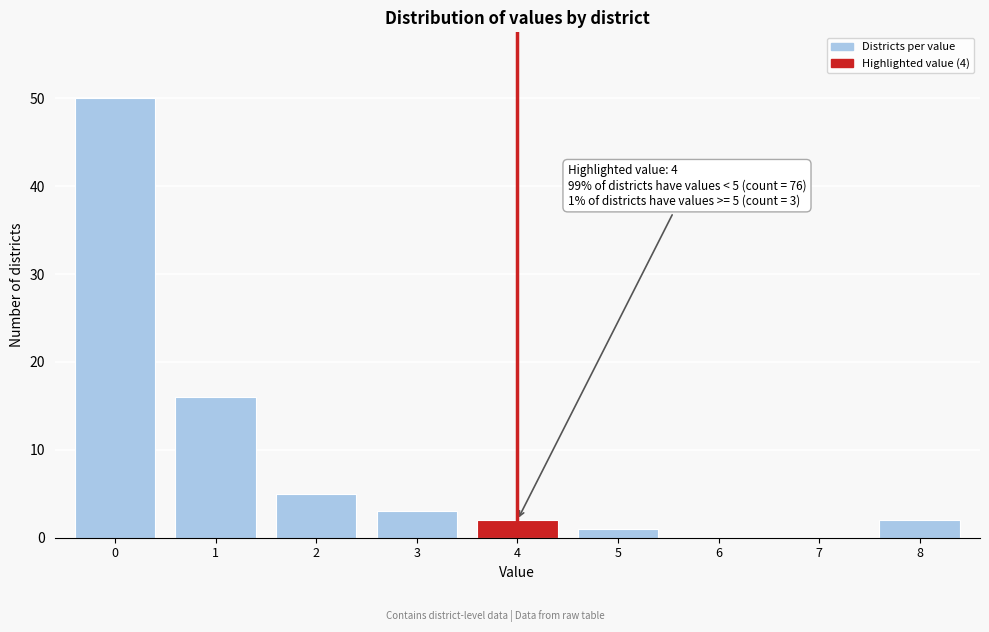

Reading left to right, what are all the values shown in this chart?

0=50	1=16	2=5	3=3	4=2	5=1	6=0	7=0	8=2